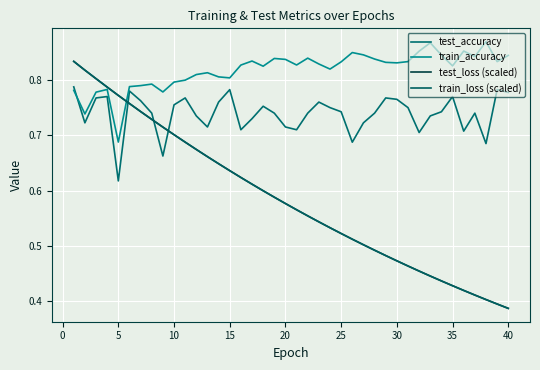

Does the chart have visible grid lines?

Yes